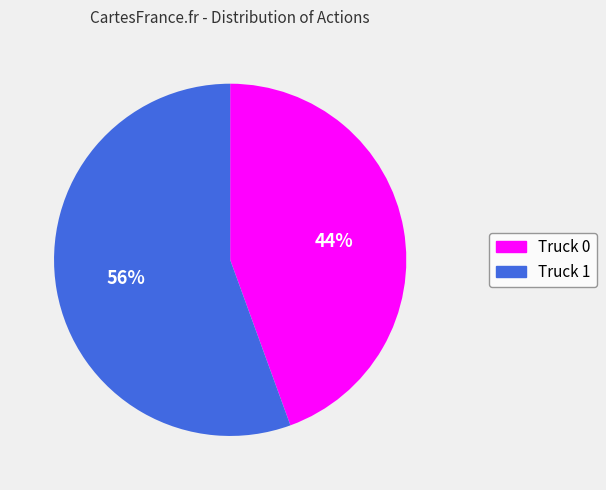

True or false: Truck 0 accounts for 44% of the total.

True